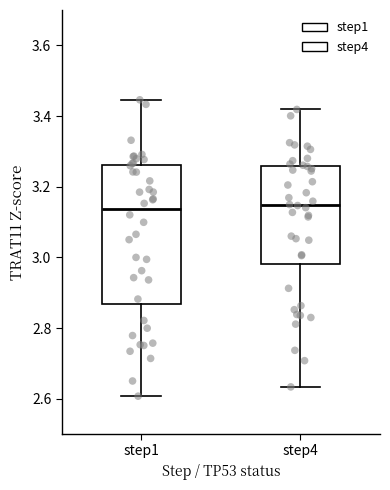

Reading left to right, transcribe this box plot: for each box, give where its median line is, the range the box spans, and where its two whiskers end, as read against the y-axis. The values are not printed on the chart, so give them approximately, as read against the axis.

step1: median 3.14, box 2.86 to 3.26, whiskers 2.60 to 3.44
step4: median 3.14, box 2.98 to 3.26, whiskers 2.64 to 3.42